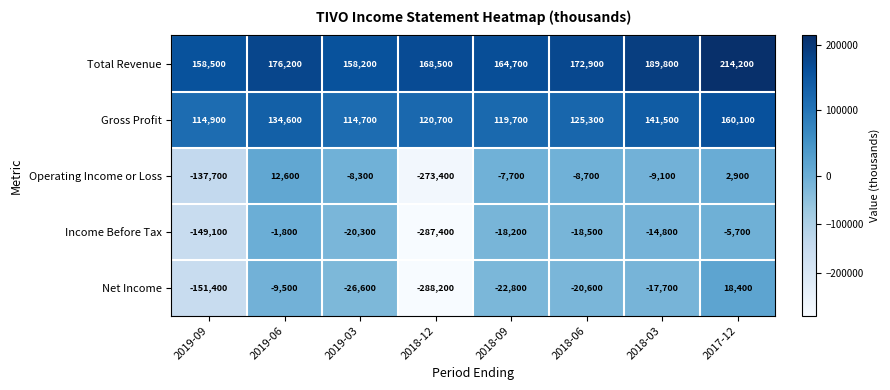

At which label does Gross Profit reach its minimum?

2019-03